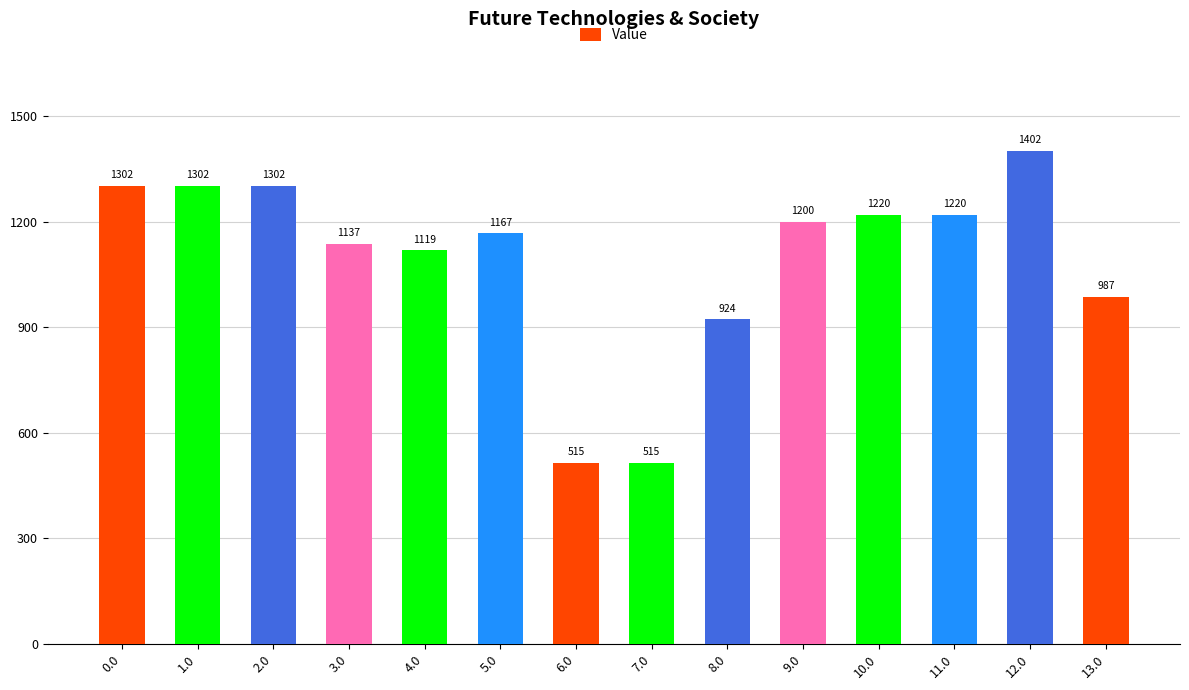

True or false: the data shows 452.0 at 10.0.

False